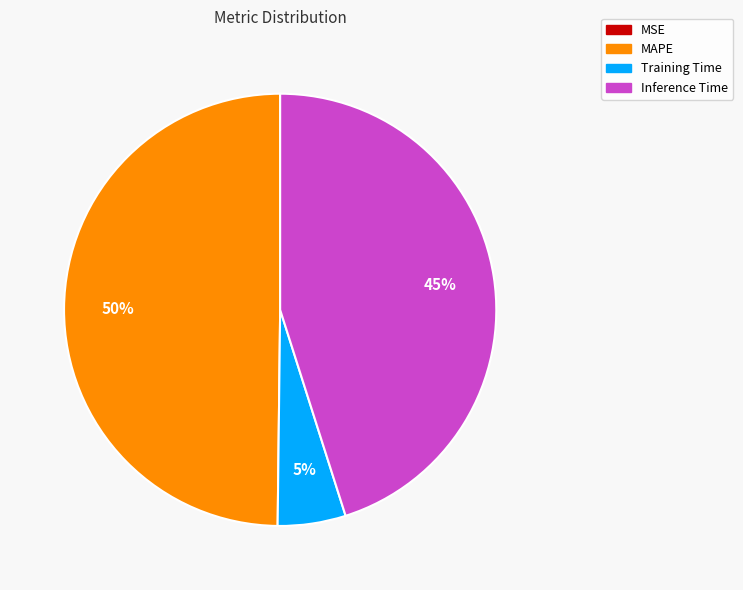

The Training Time slice represents 5% of the pie. True or false?

True